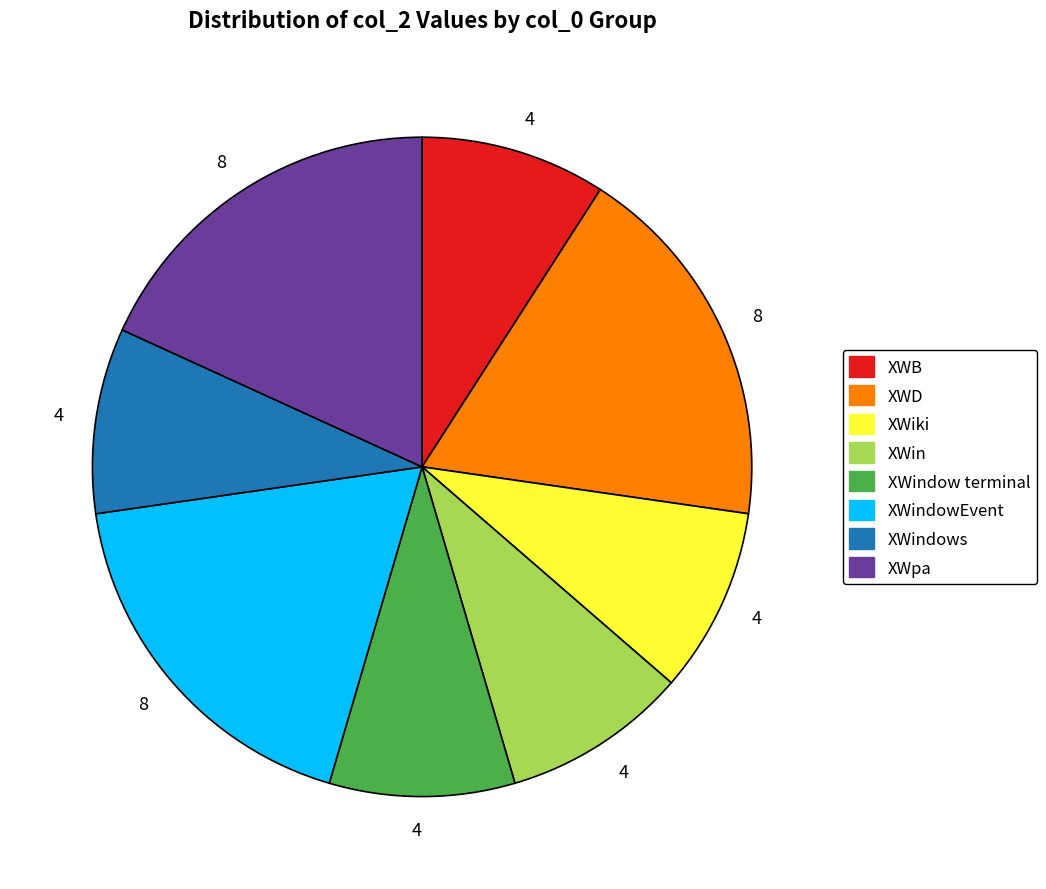

Is there any slice that represents more than half of the pie?

No